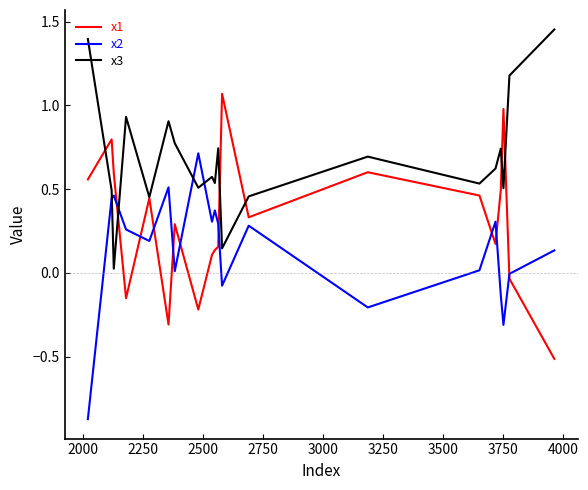

What is the minimum value for x1?

-0.5